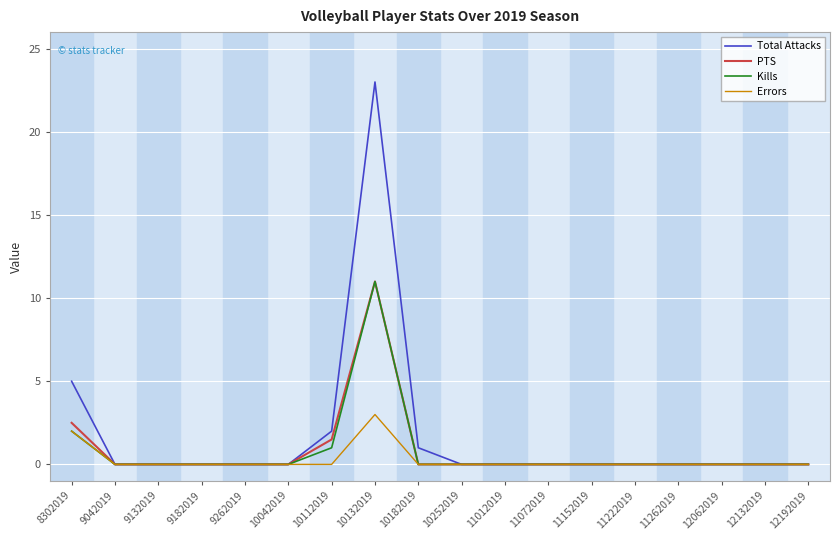

Which category has the highest value in the Total Attacks series?

10132019